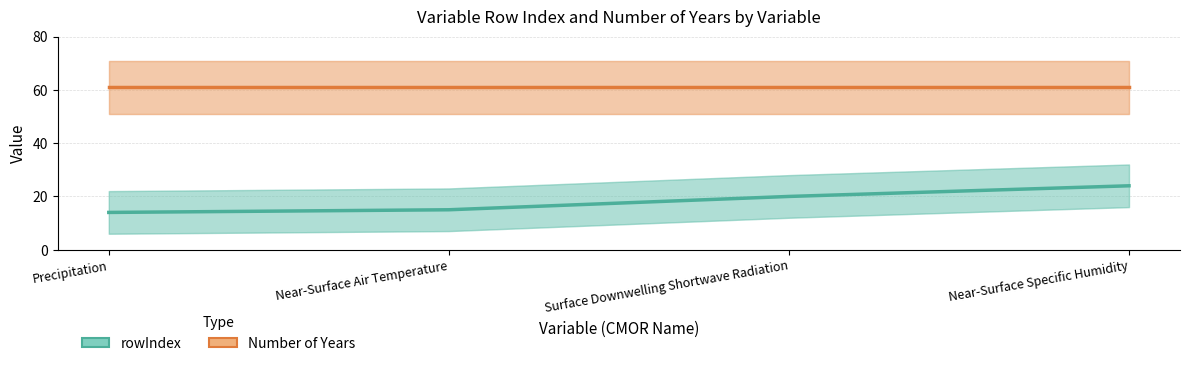

Reading right to left, list all the values displayed in this chart.

rowIndex: Near-Surface Specific Humidity=24	Surface Downwelling Shortwave Radiation=20	Near-Surface Air Temperature=15	Precipitation=14
Number of Years: Near-Surface Specific Humidity=61	Surface Downwelling Shortwave Radiation=61	Near-Surface Air Temperature=61	Precipitation=61